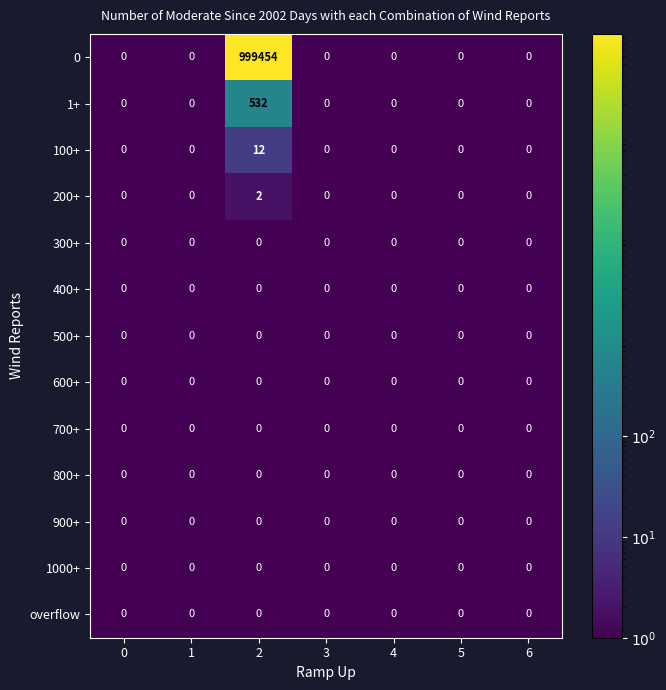

What is the sum of all 0 values?

999454